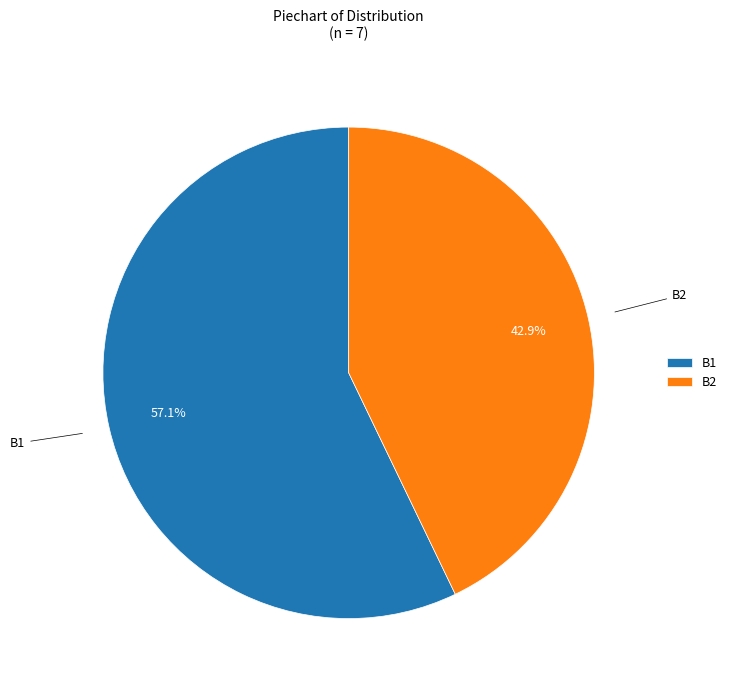

Which slice is the largest?

B1